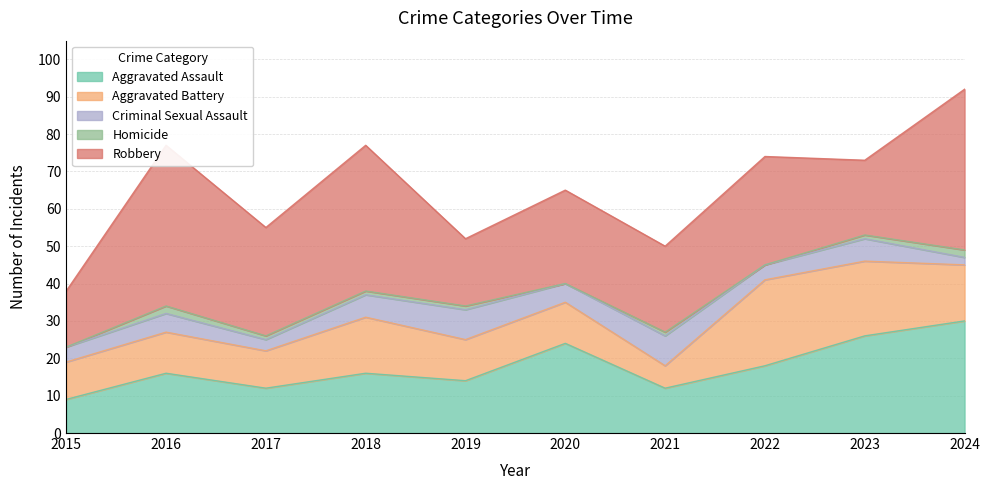

At which label is Criminal Sexual Assault closest to 5?

2016